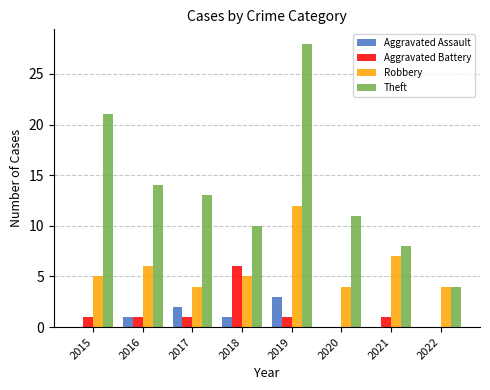

Which series has the largest range (max minus min)?

Theft